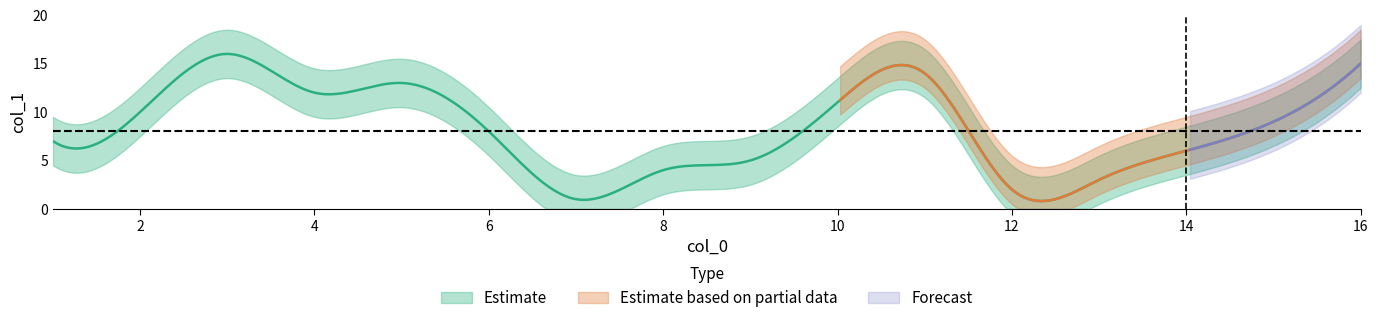

Which has a higher value, 10 or 12?

10